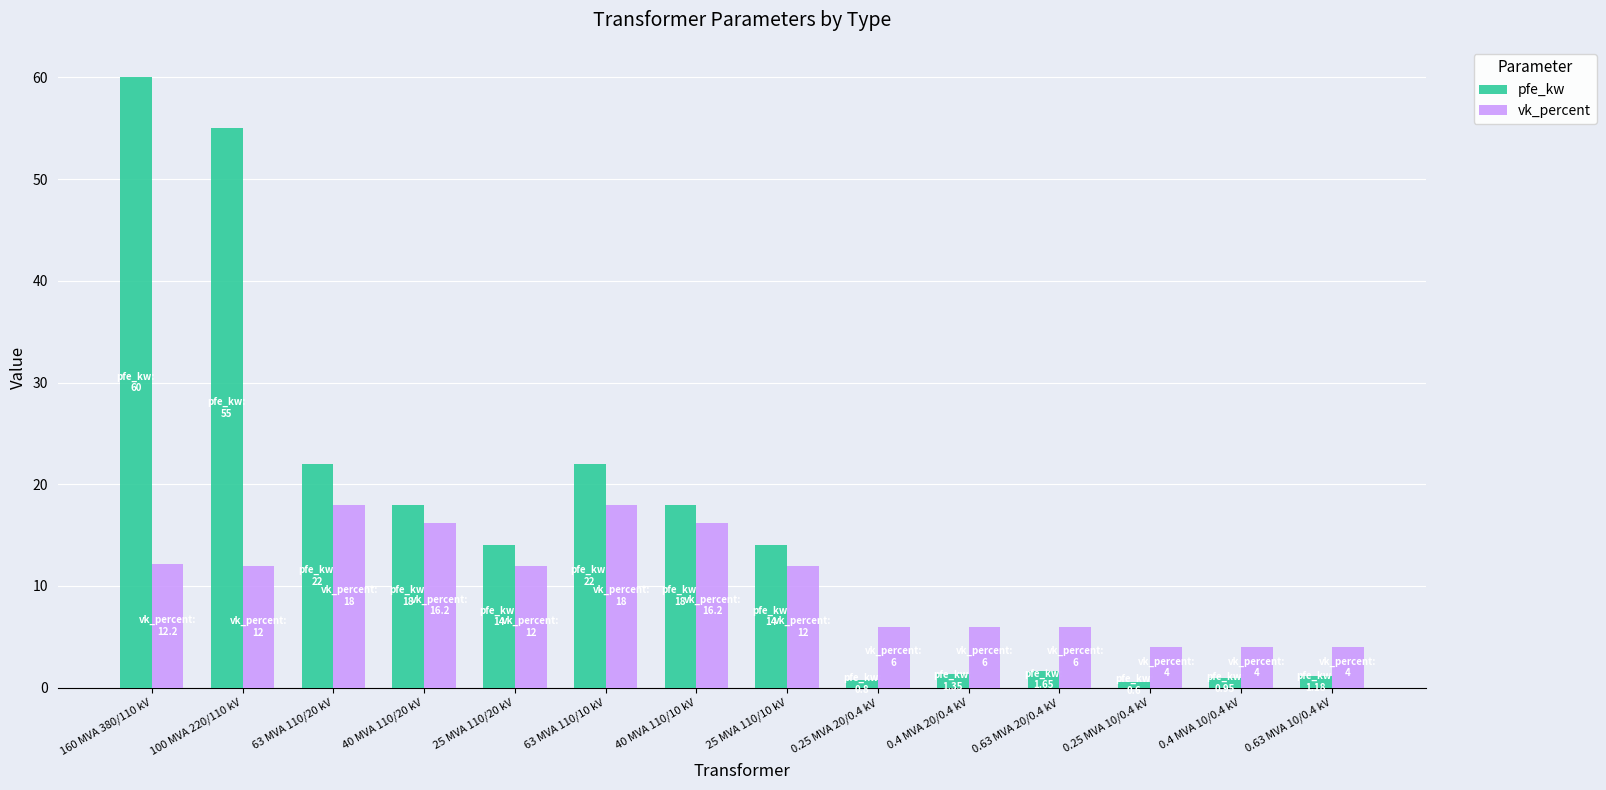

What is the difference between the maximum and minimum values in the vk_percent series?

14.0